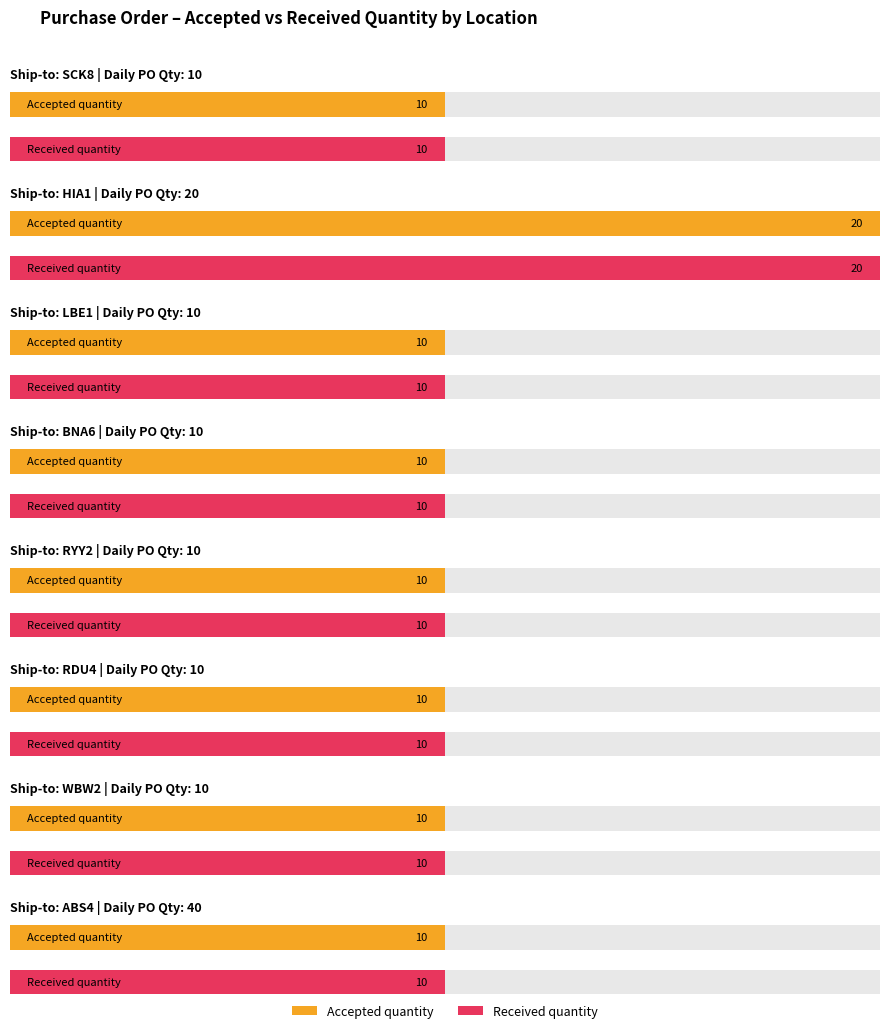

How many bars are there in total?

32